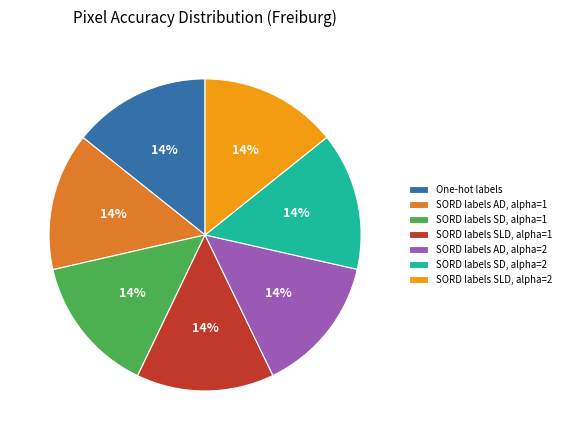

What is the ratio of the value at SORD labels SD, alpha=1 to the value at SORD labels AD, alpha=1?

1.0